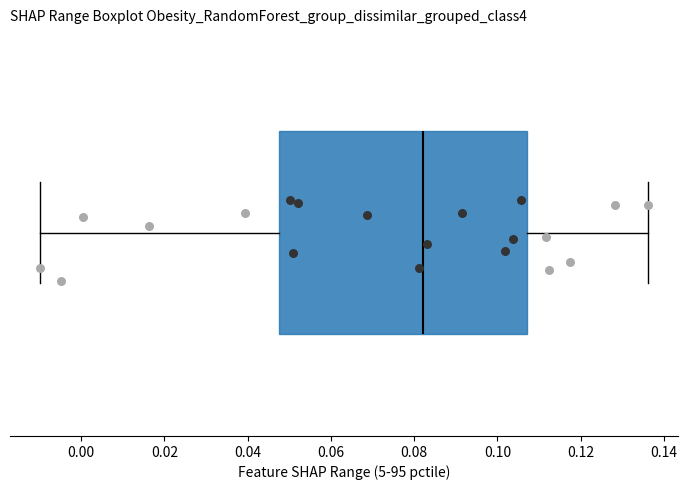

Where is the right edge of the box on the x-axis? The values are not printed on the chart, so give them approximately, as read against the axis.

0.108